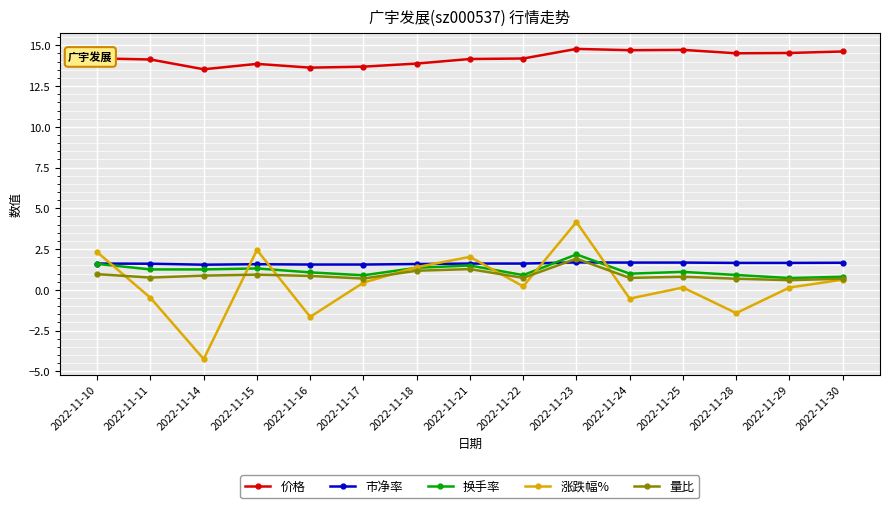

True or false: 市净率 and 量比 intersect in this chart.

True